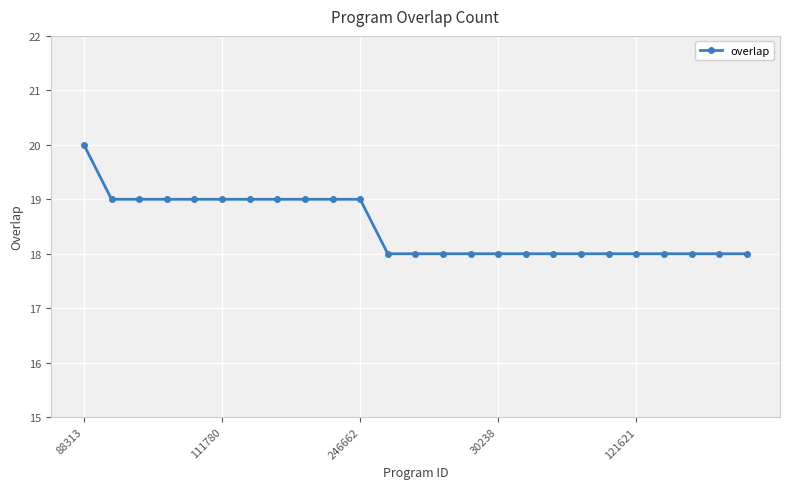

What is the sum of all values?

462